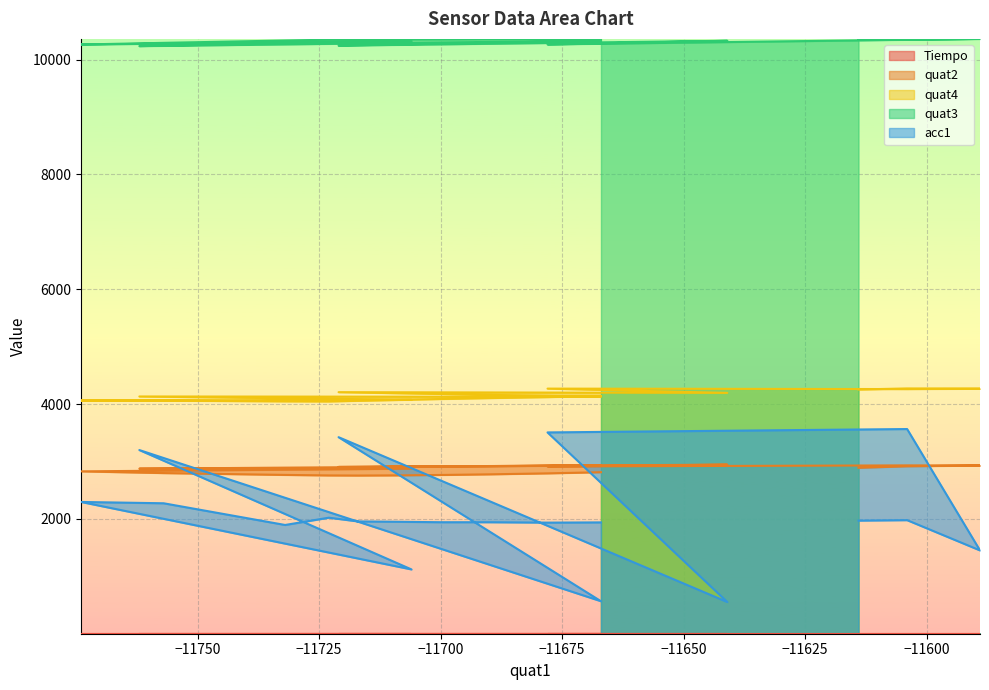

At which category is the sum across all series the highest?

−11700